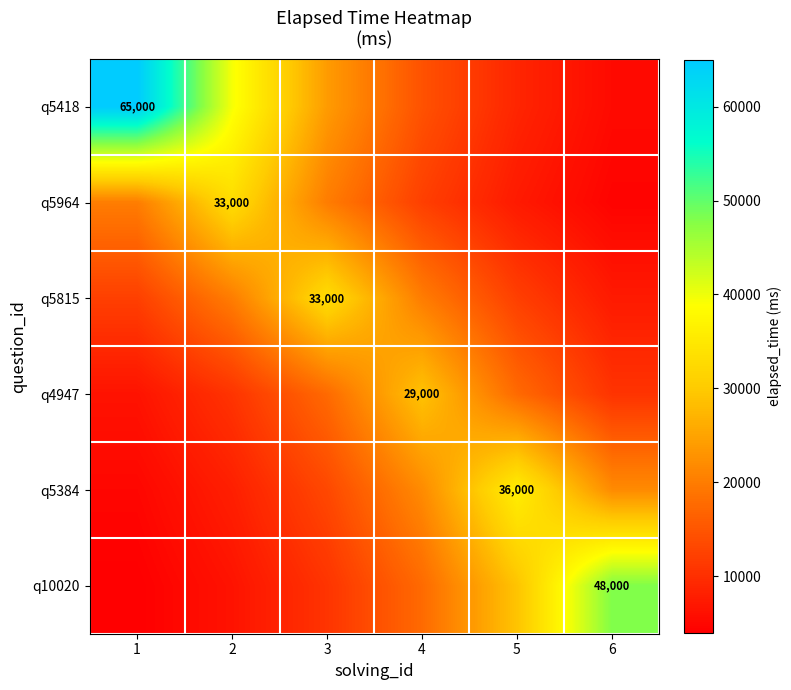

Which category has the highest value in the q4947 series?

4